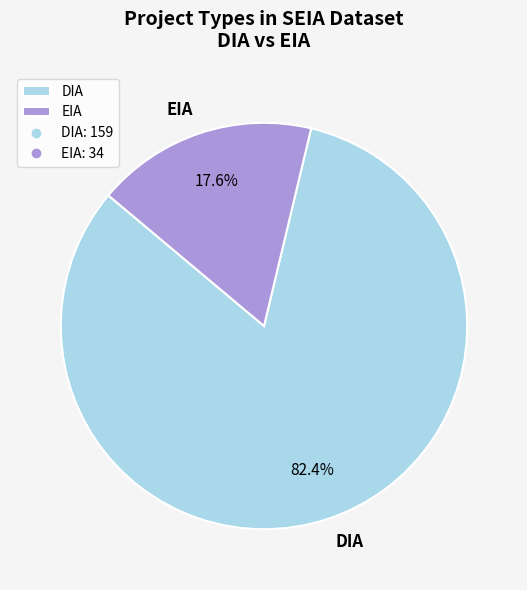

Does DIA represent more than half of the total?

Yes